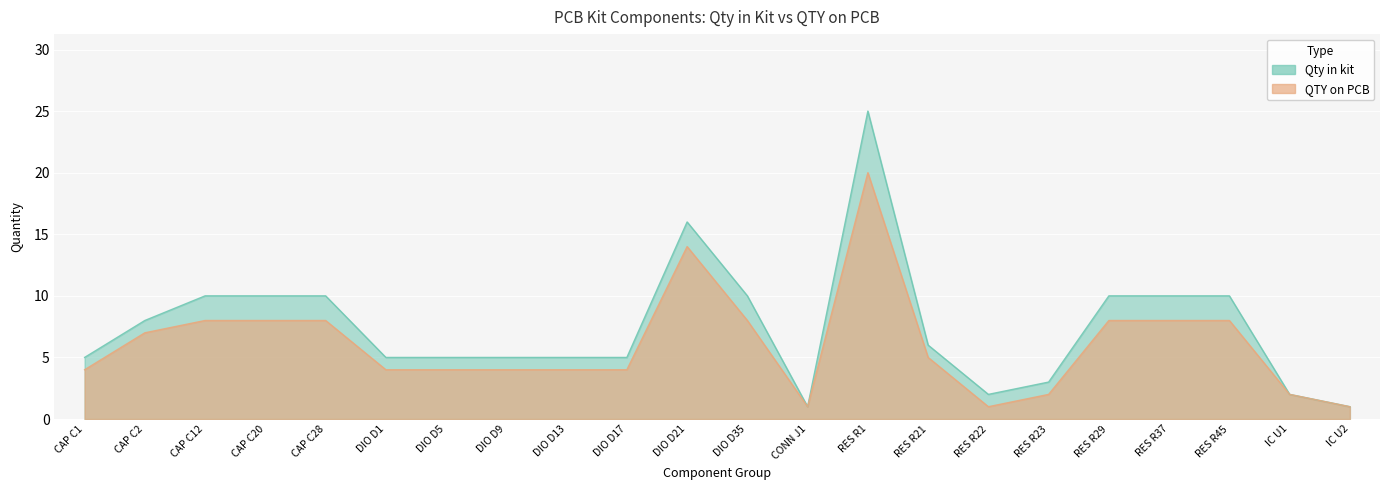

Is it true that QTY on PCB equals 0 at RES R22?

False